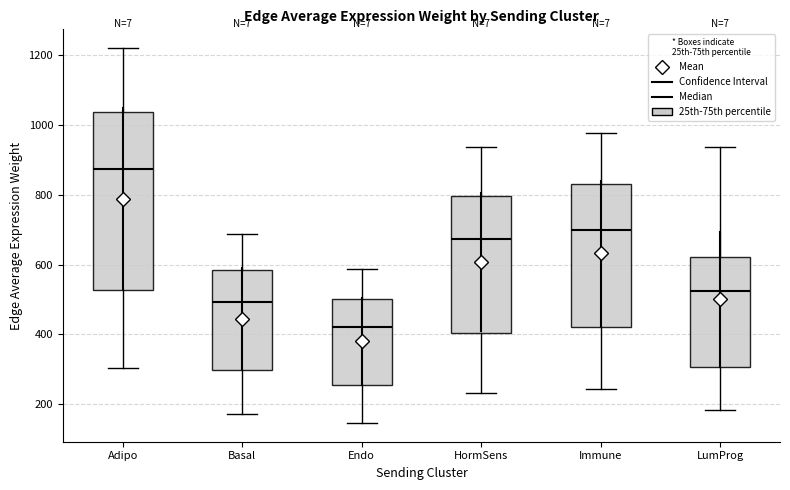

Reading left to right, transcribe this box plot: for each box, give where its median line is, the range the box spans, and where its two whiskers end, as read against the y-axis. The values are not printed on the chart, so give them approximately, as read against the axis.

Adipo: median 880, box 520 to 1040, whiskers 300 to 1220
Basal: median 500, box 300 to 580, whiskers 180 to 680
Endo: median 420, box 260 to 500, whiskers 140 to 580
HormSens: median 680, box 400 to 800, whiskers 240 to 940
Immune: median 700, box 420 to 840, whiskers 240 to 980
LumProg: median 520, box 300 to 620, whiskers 180 to 940